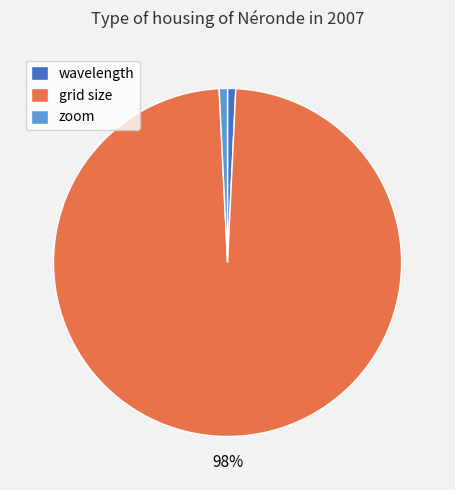

Does grid size account for over 50% of the chart?

Yes